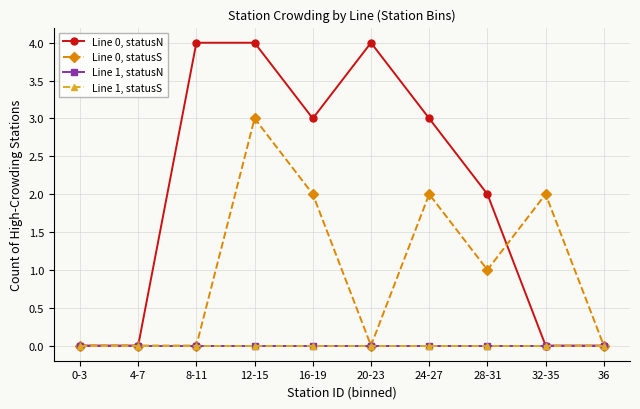

How many interior local valleys does the Line 0, statusS series have?

2